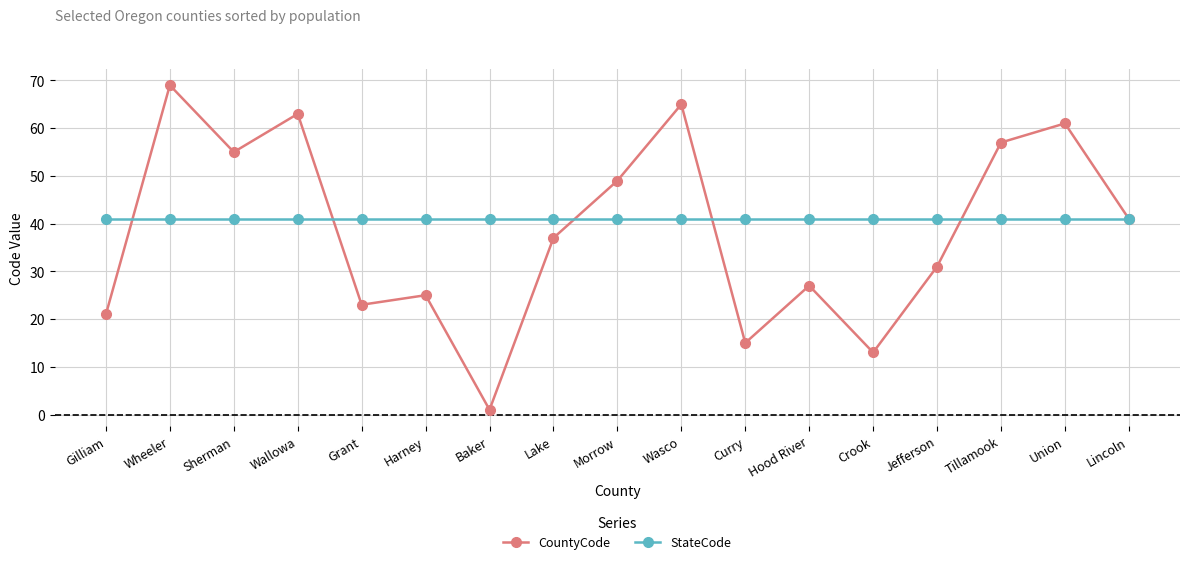

The CountyCode series shows 82 at Sherman. True or false?

False